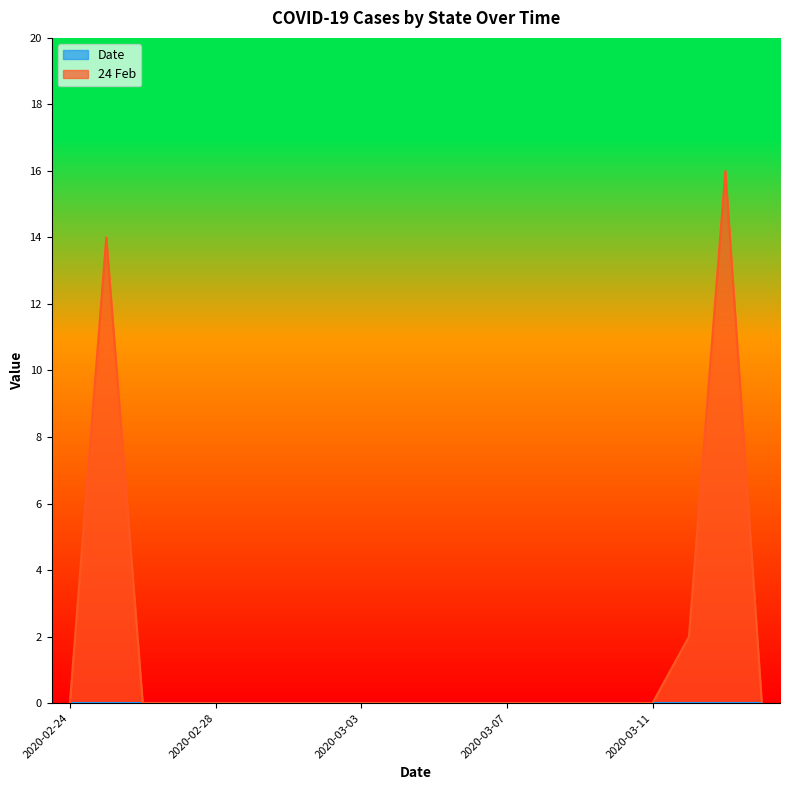

What is the label of the 5th point from the right?

2020-03-10